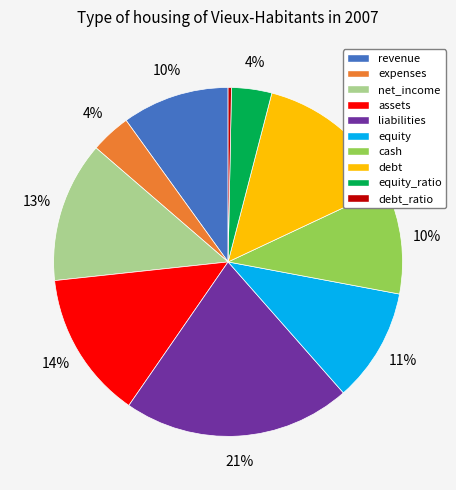

Combined, do assets and liabilities account for over 50%?

No